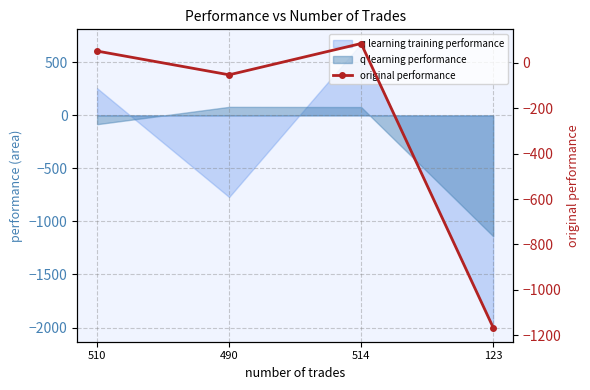

How many positive values are there?

2